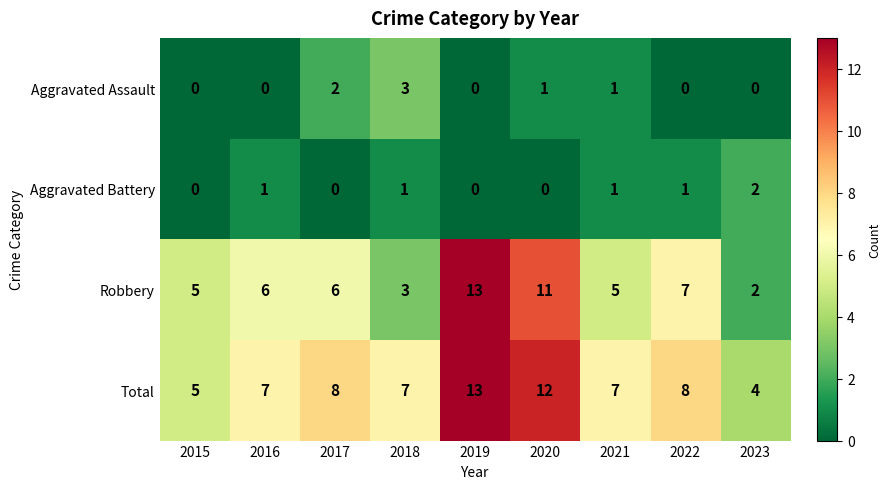

The Total series shows 7 at 2018. True or false?

True